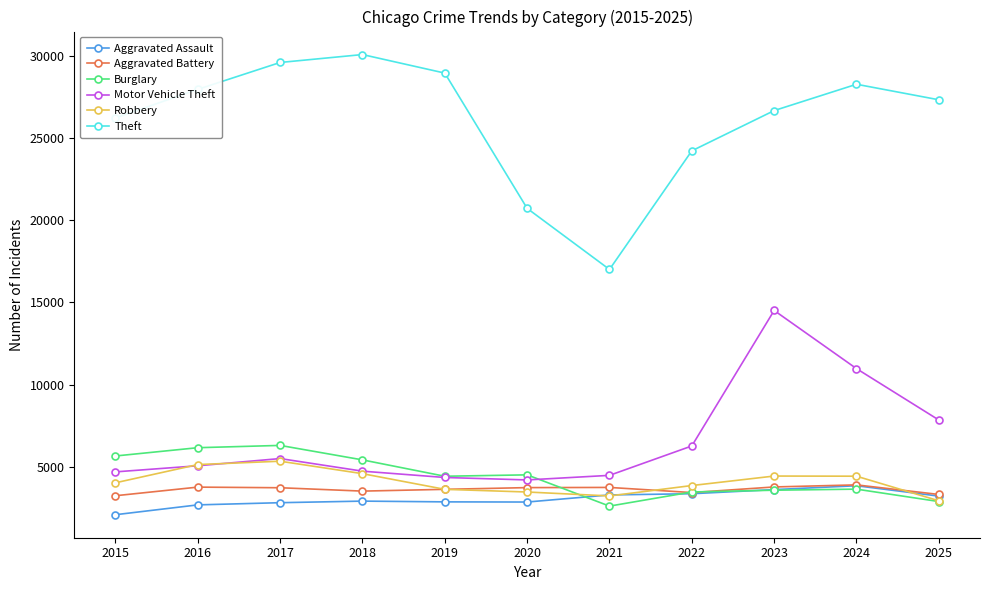

How many interior local peaks does the Theft series have?

2